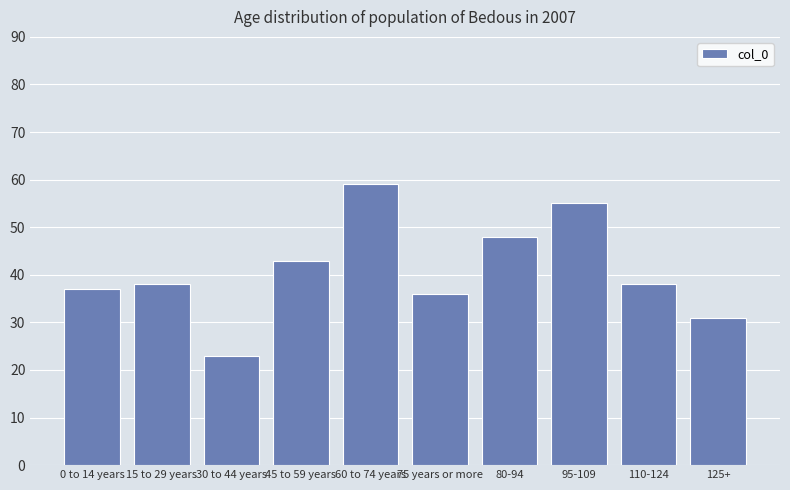

Reading left to right, list all the values displayed in this chart.

0 to 14 years=37	15 to 29 years=38	30 to 44 years=23	45 to 59 years=43	60 to 74 years=59	75 years or more=36	80-94=48	95-109=55	110-124=38	125+=31